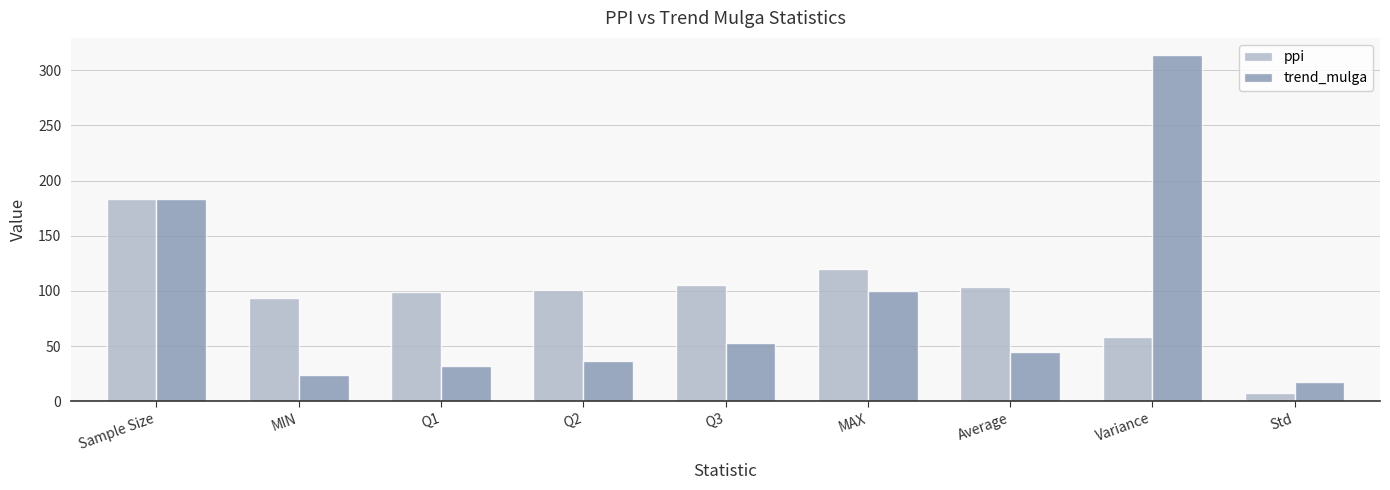

The trend_mulga series shows 30.9 at Std. True or false?

False